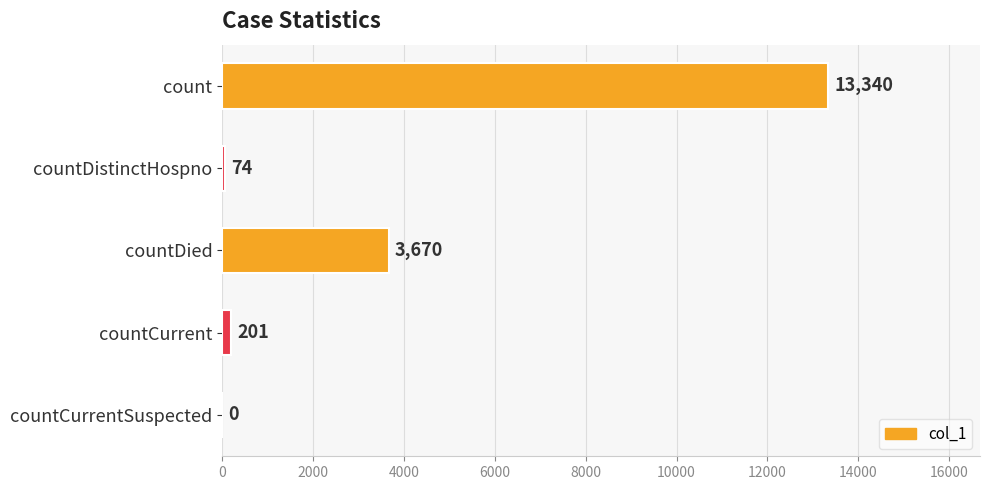

Reading bottom to top, transcribe all the data shown in this chart.

countCurrentSuspected=0	countCurrent=201	countDied=3670	countDistinctHospno=74	count=13340